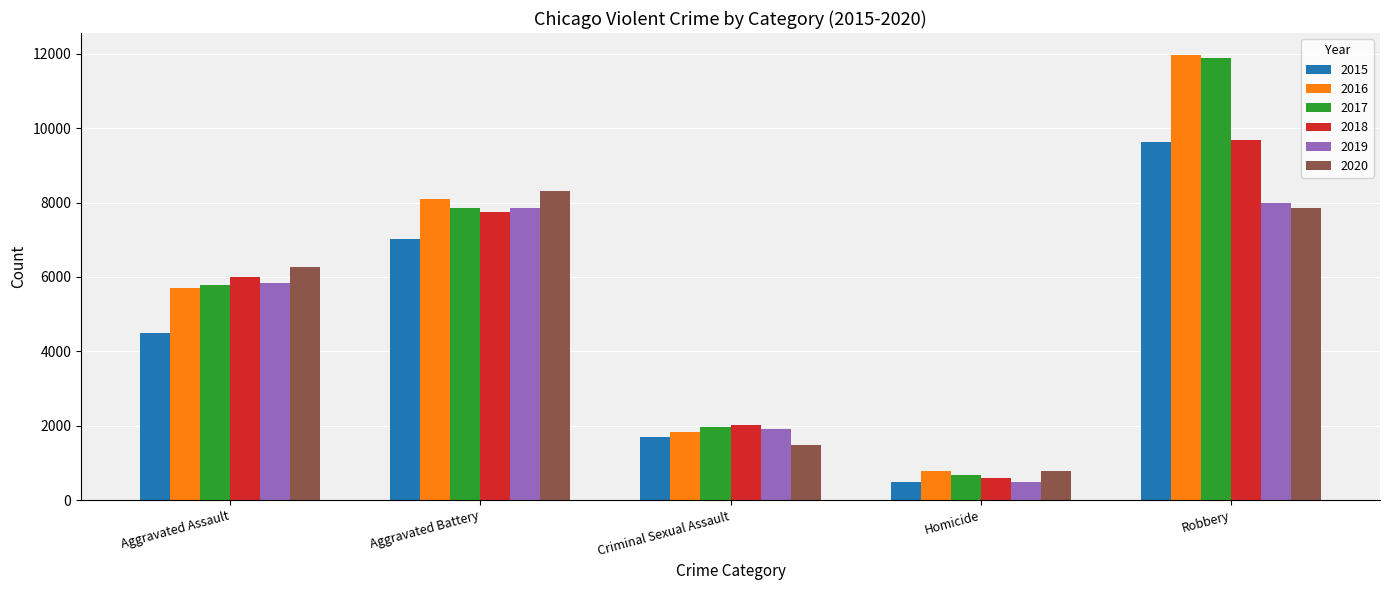

List the labels in order of 2015 value, smallest first.

Homicide, Criminal Sexual Assault, Aggravated Assault, Aggravated Battery, Robbery